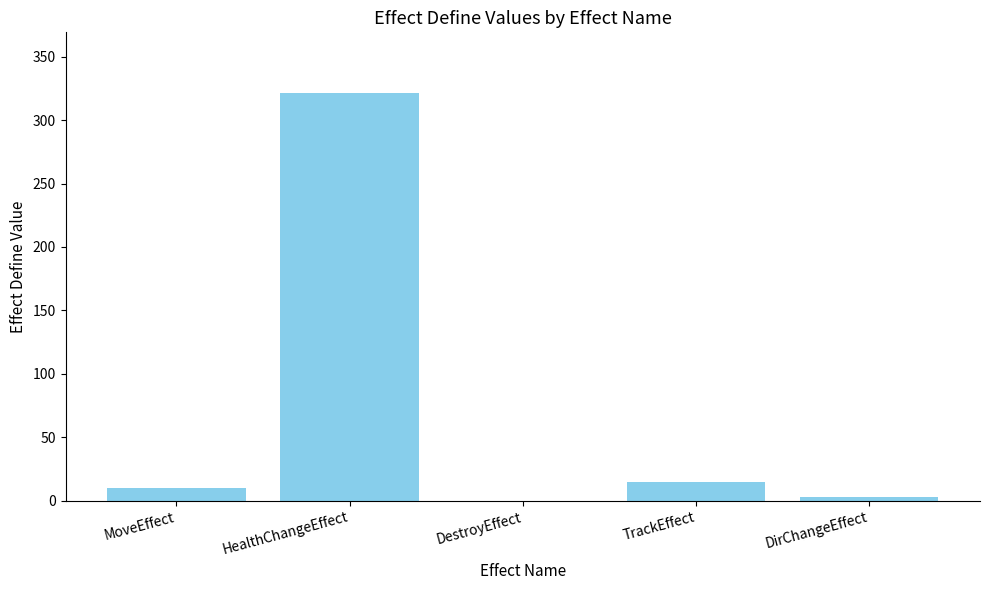

What is the ratio of the value at TrackEffect to the value at DirChangeEffect?

5.0